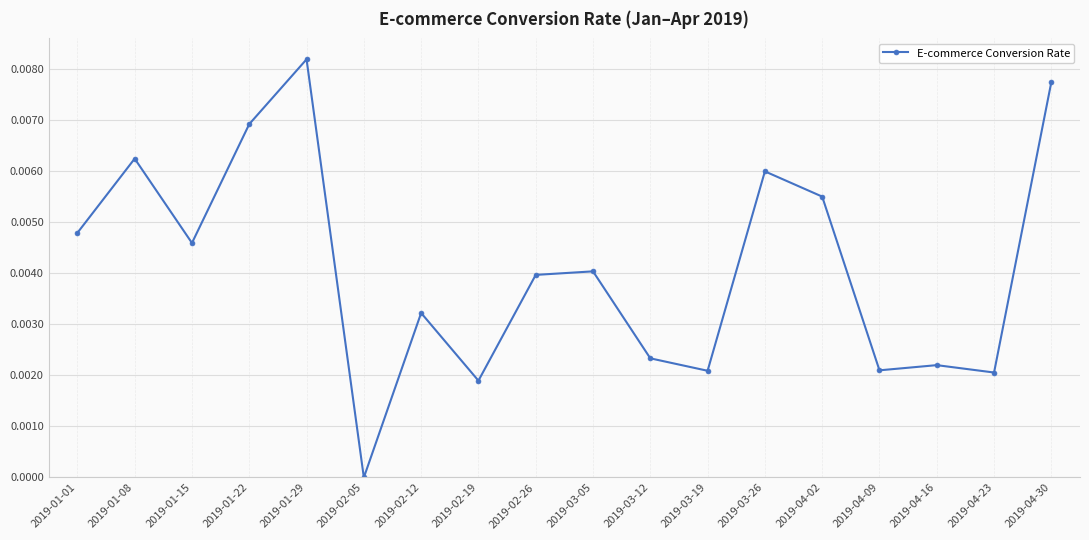

Is it true that the value at 2019-02-05 is 0.0?

True